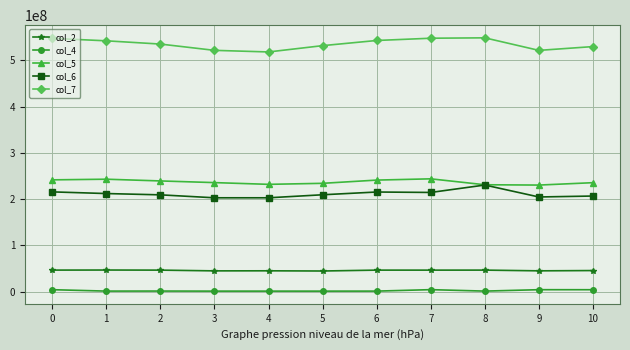

What is the spread (max minus min) of values at 5?

531018792